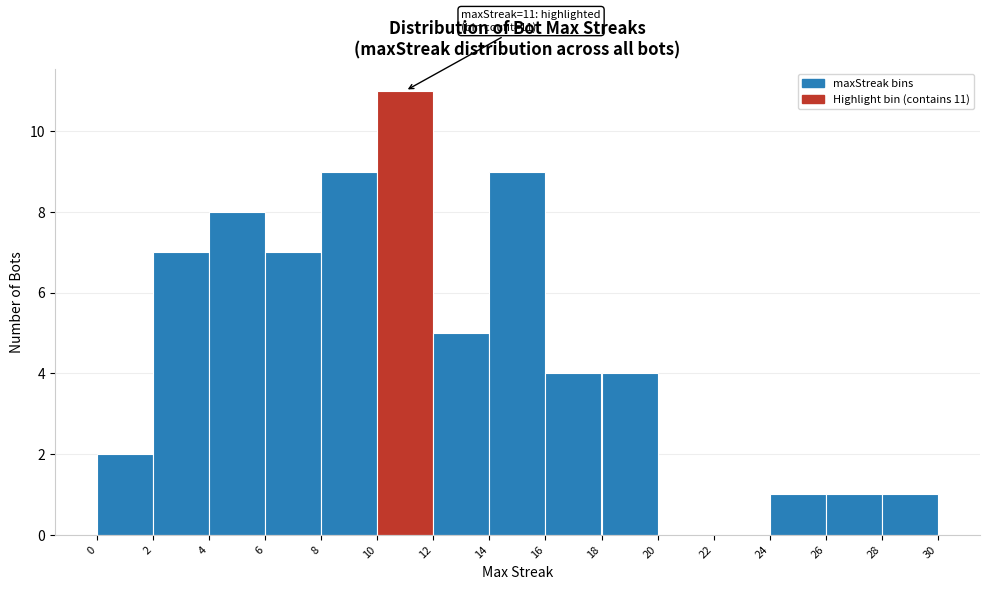

Over which range of the x-axis is the bar tallest?

10 to 12